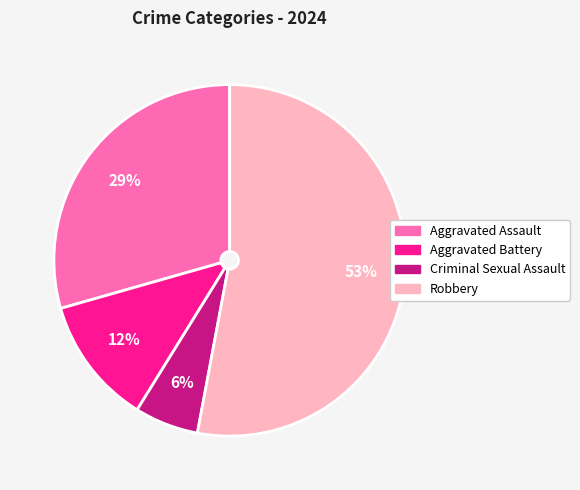

True or false: Robbery accounts for 53% of the total.

True